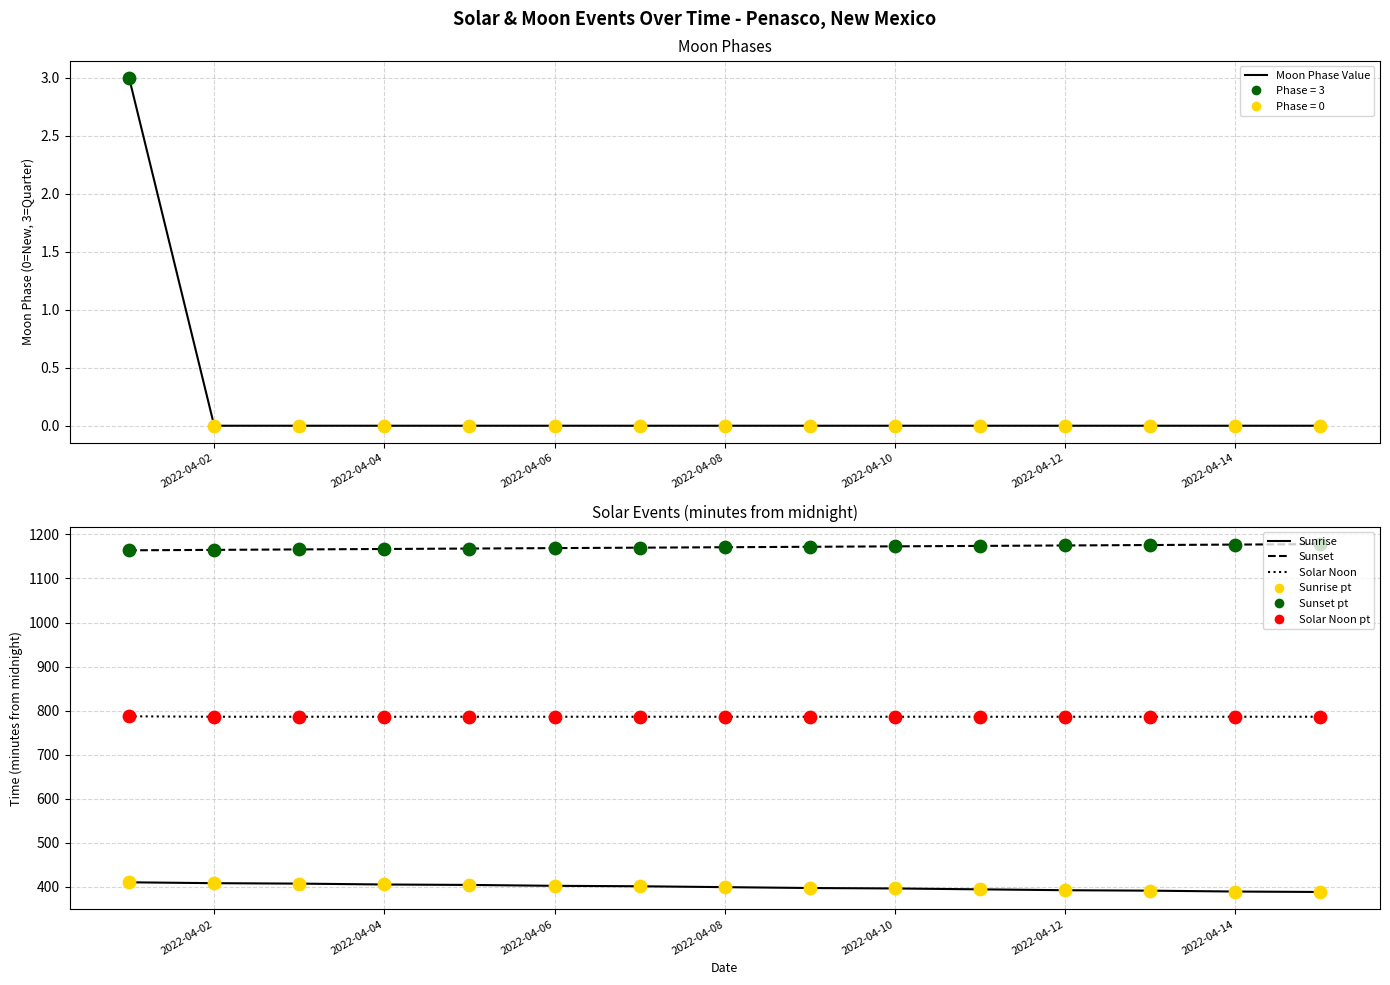

Is the value of Sunset at 12 greater than the value of Moon Phase Value at 10?

Yes